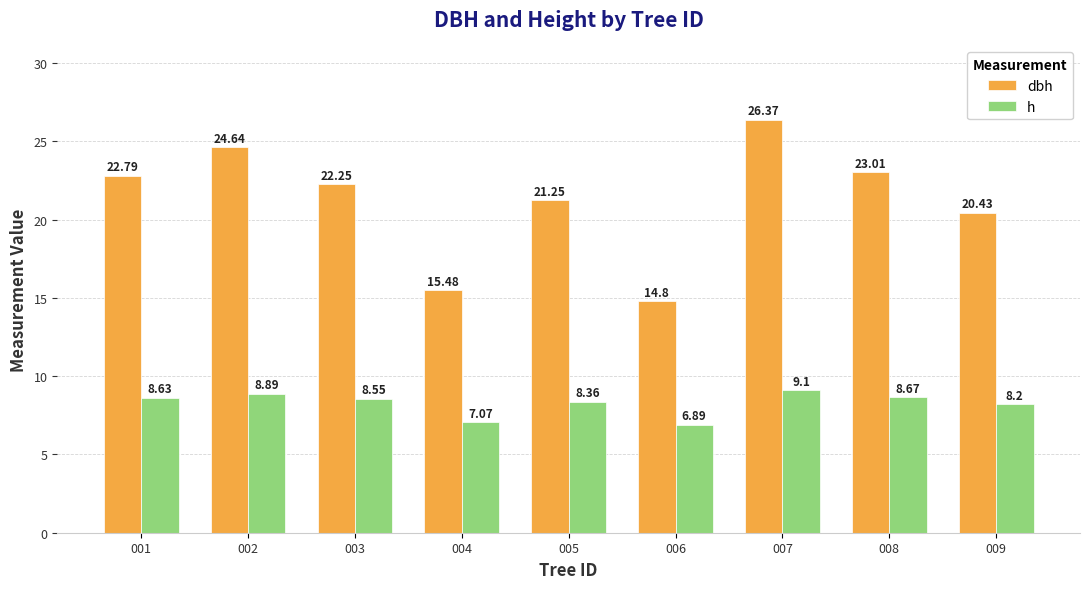

How many data points in h are less than 8?

2